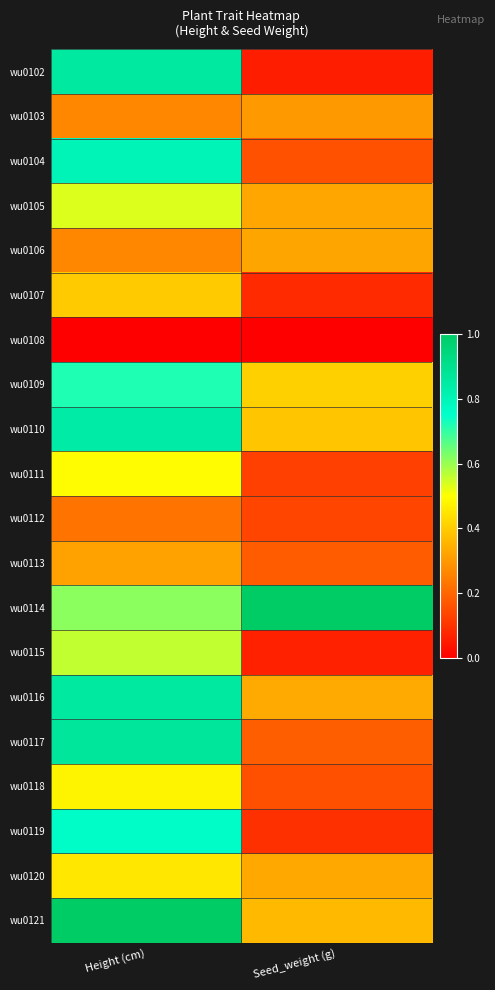

Reading left to right, what are all the values shown in this chart?

wu0102: Height (cm)=0.9	Seed_weight (g)=0.1
wu0103: Height (cm)=0.3	Seed_weight (g)=0.3
wu0104: Height (cm)=0.8	Seed_weight (g)=0.2
wu0105: Height (cm)=0.5	Seed_weight (g)=0.3
wu0106: Height (cm)=0.3	Seed_weight (g)=0.3
wu0107: Height (cm)=0.4	Seed_weight (g)=0.1
wu0108: Height (cm)=0.0	Seed_weight (g)=0.0
wu0109: Height (cm)=0.7	Seed_weight (g)=0.4
wu0110: Height (cm)=0.8	Seed_weight (g)=0.4
wu0111: Height (cm)=0.5	Seed_weight (g)=0.1
wu0112: Height (cm)=0.2	Seed_weight (g)=0.1
wu0113: Height (cm)=0.3	Seed_weight (g)=0.2
wu0114: Height (cm)=0.6	Seed_weight (g)=1.0
wu0115: Height (cm)=0.6	Seed_weight (g)=0.1
wu0116: Height (cm)=0.9	Seed_weight (g)=0.3
wu0117: Height (cm)=0.9	Seed_weight (g)=0.2
wu0118: Height (cm)=0.5	Seed_weight (g)=0.2
wu0119: Height (cm)=0.8	Seed_weight (g)=0.1
wu0120: Height (cm)=0.5	Seed_weight (g)=0.3
wu0121: Height (cm)=1.0	Seed_weight (g)=0.4